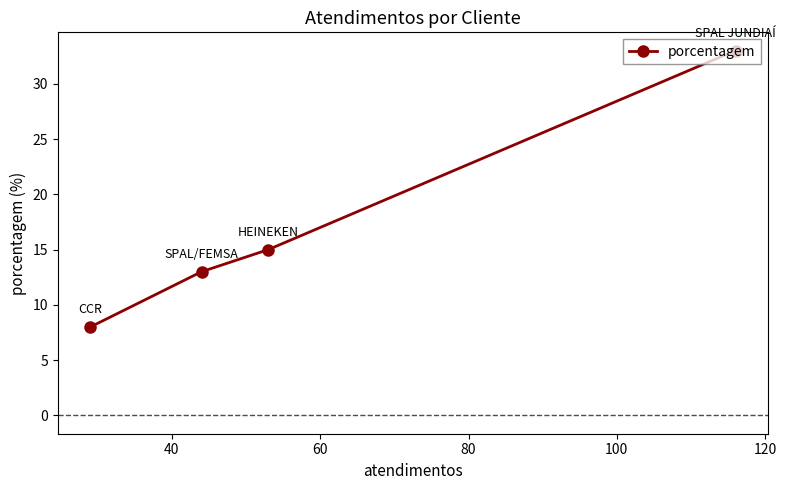

What is the value of the 1st point from the left?

8